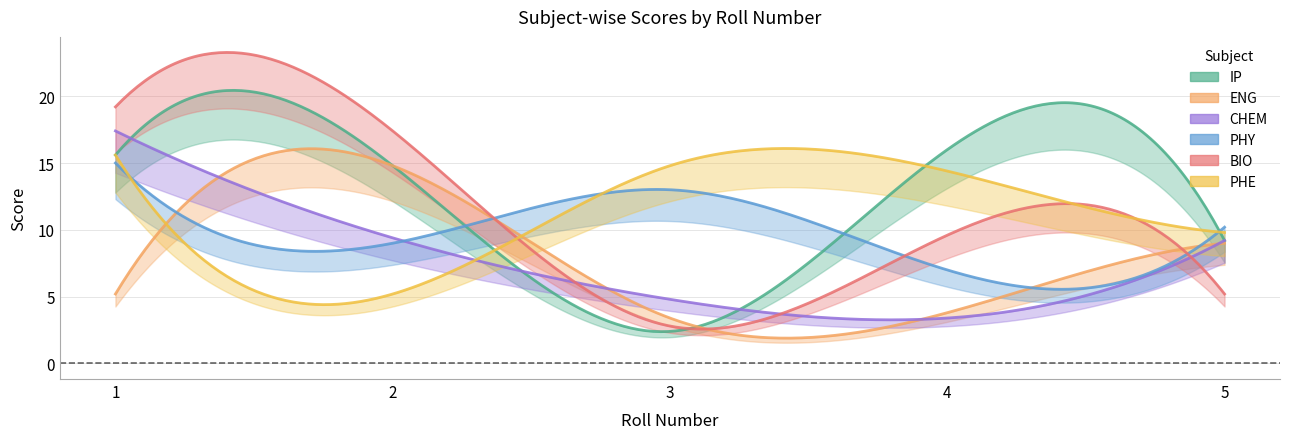

What is the value of the ENG point at the 4th from the left?

3.8